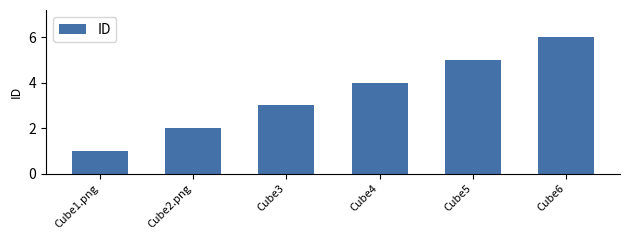

Reading left to right, transcribe all the data shown in this chart.

1	2	3	4	5	6